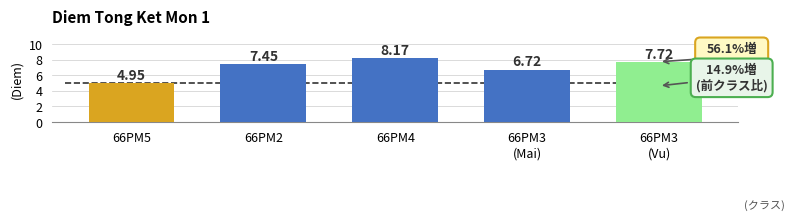

What is the average value?

7.0